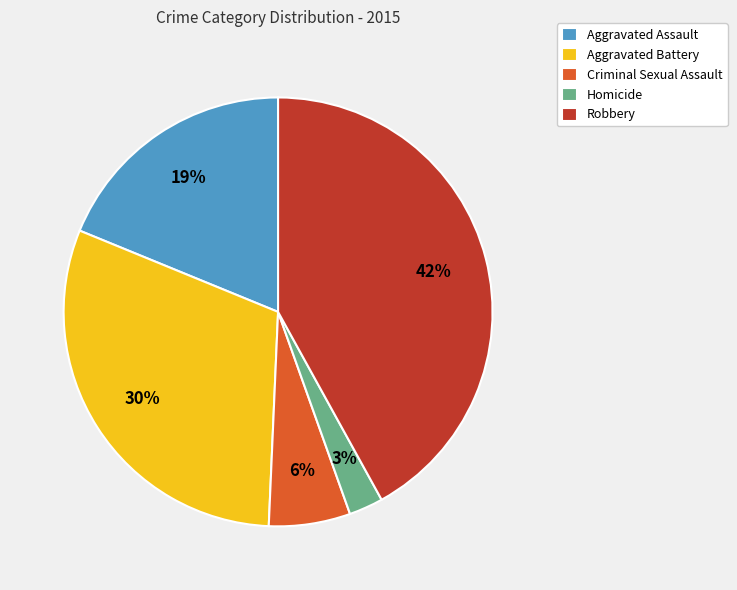

What percentage is the Homicide slice, to the nearest percent?

3%